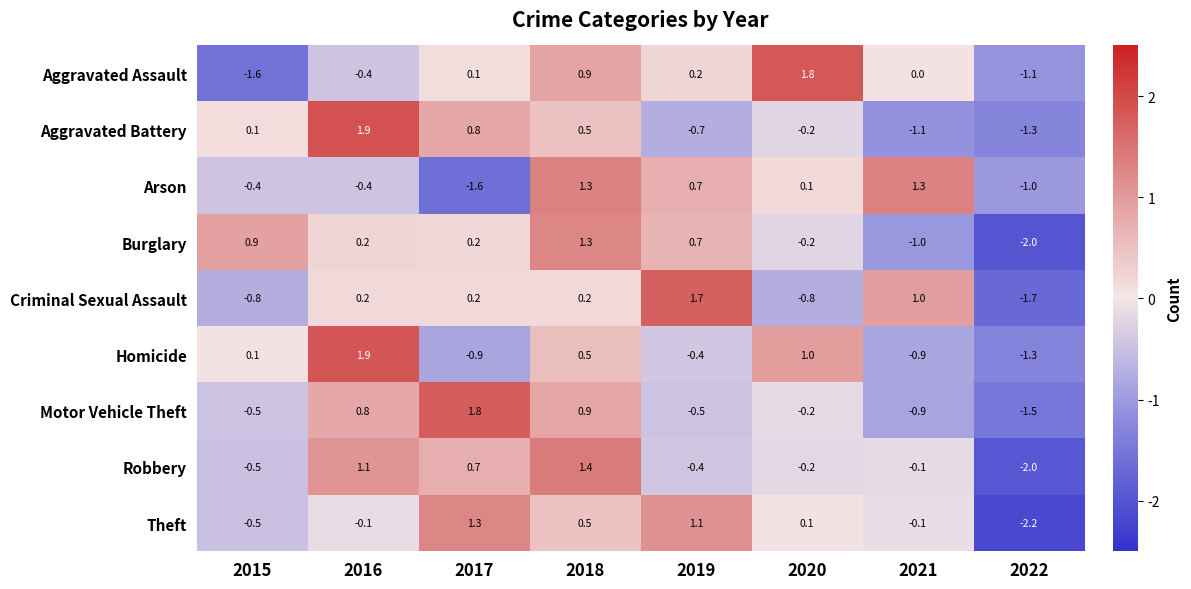

How many categories are shown in the chart?

8